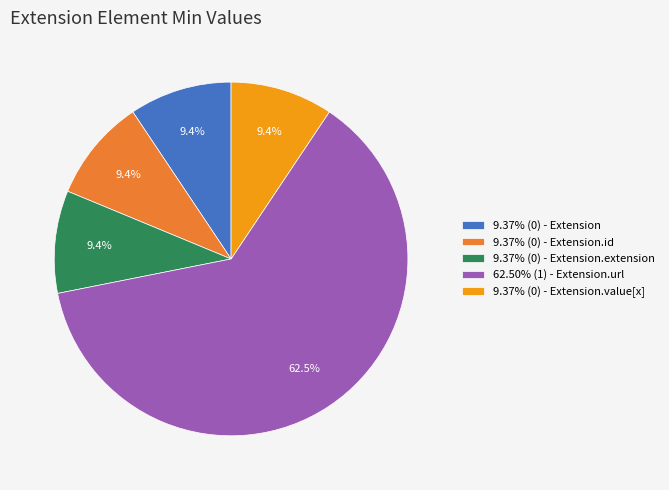

What percentage is NOT represented by 9.37% (0) - Extension.value[x]?

90.6%